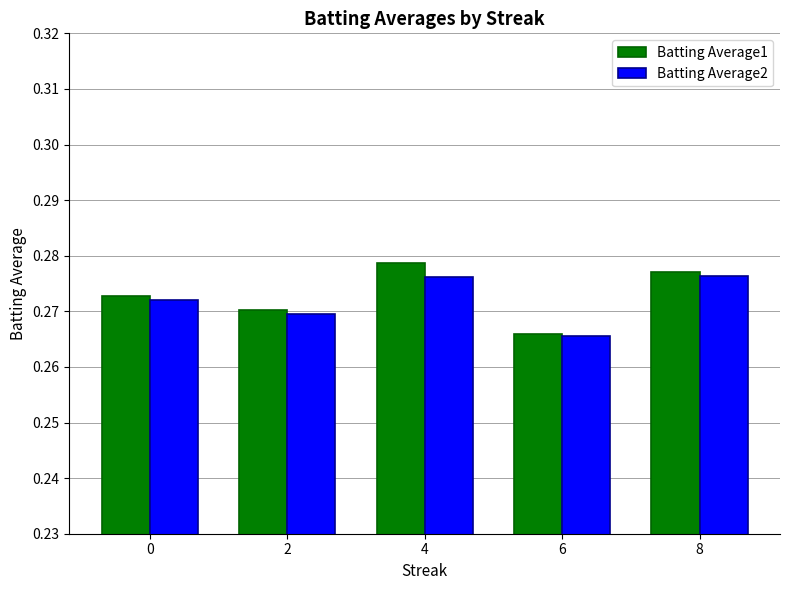

Is the value of Batting Average1 at 2 greater than the value of Batting Average2 at 6?

Yes